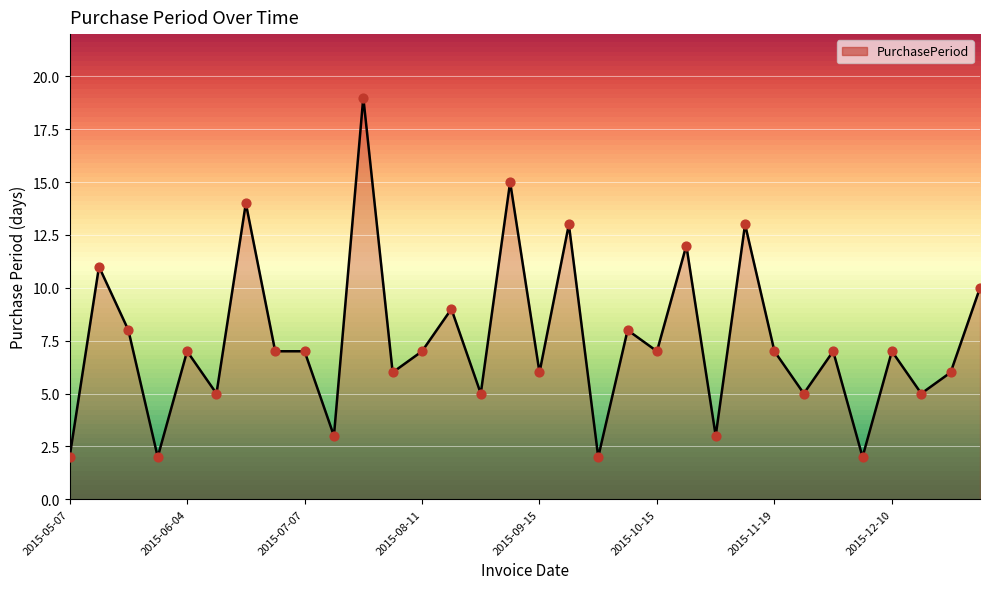

What is the difference between the maximum and minimum values?

17